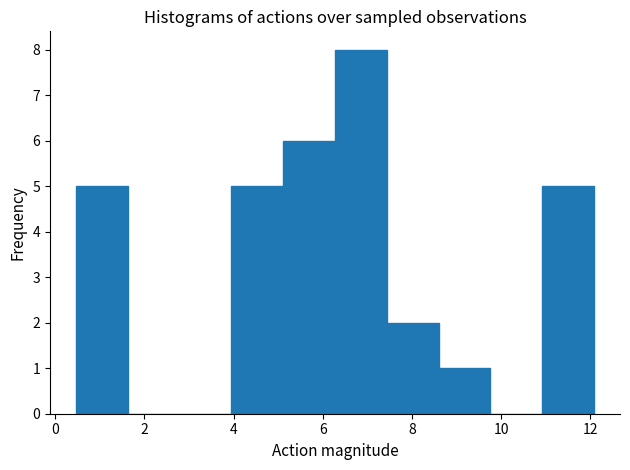

Which range on the x-axis has the tallest bar?

6.2 to 7.4